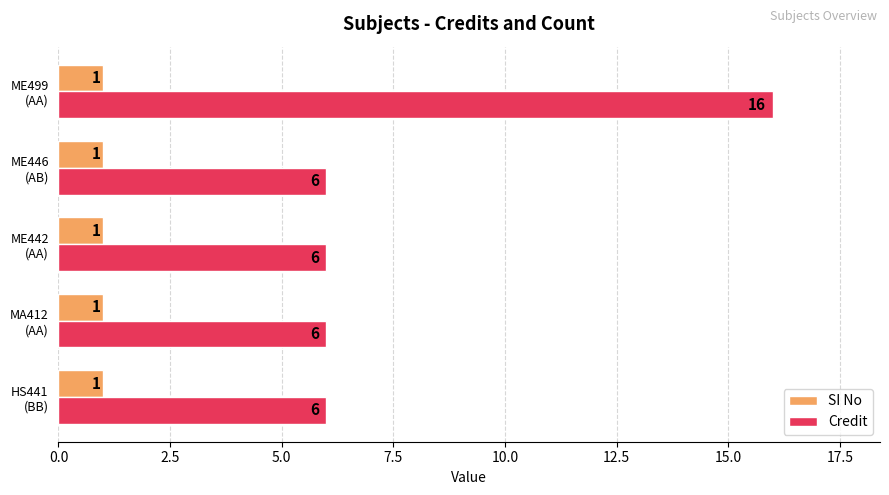

What is the sum of all SI No values?

5